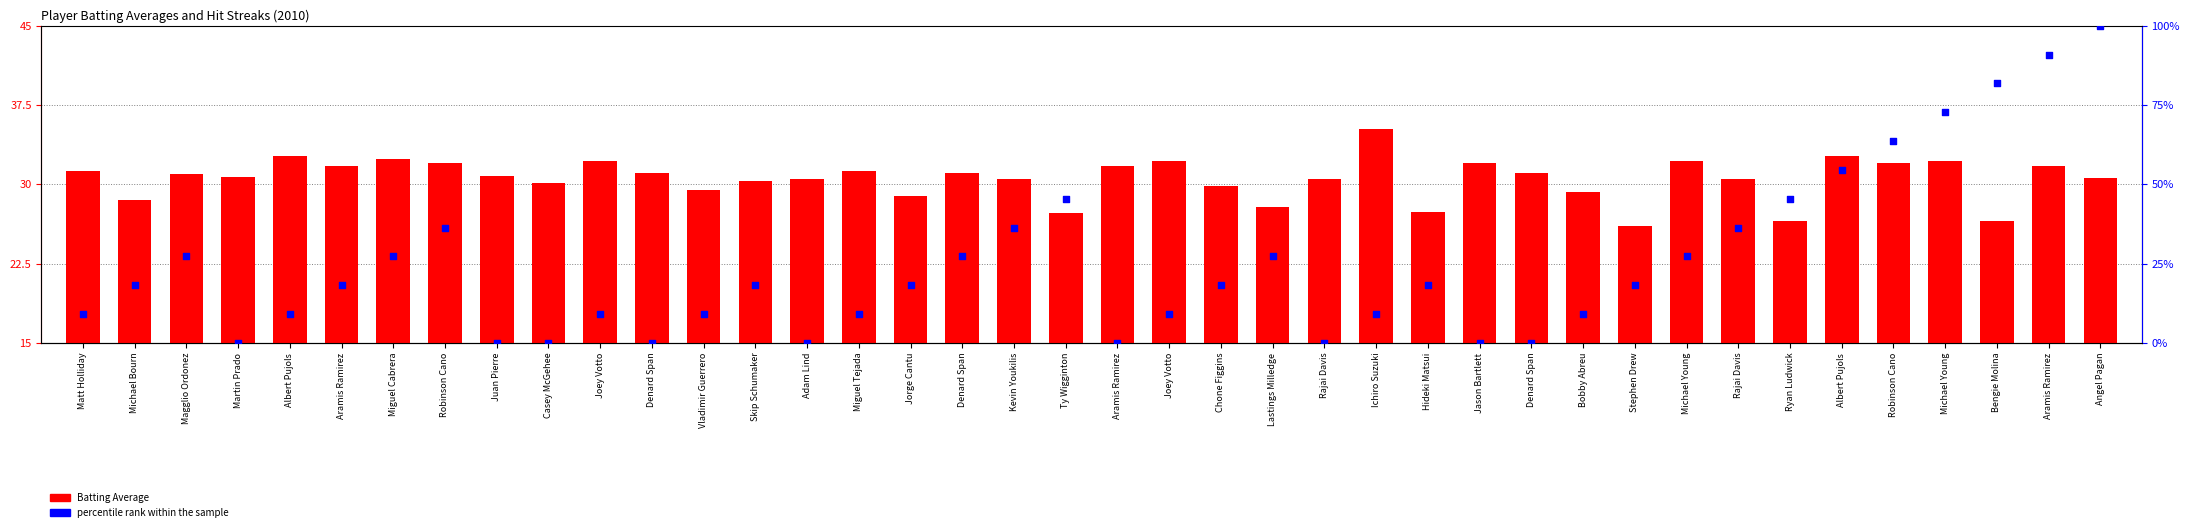

At which category is the sum across all series the highest?

Angel Pagan